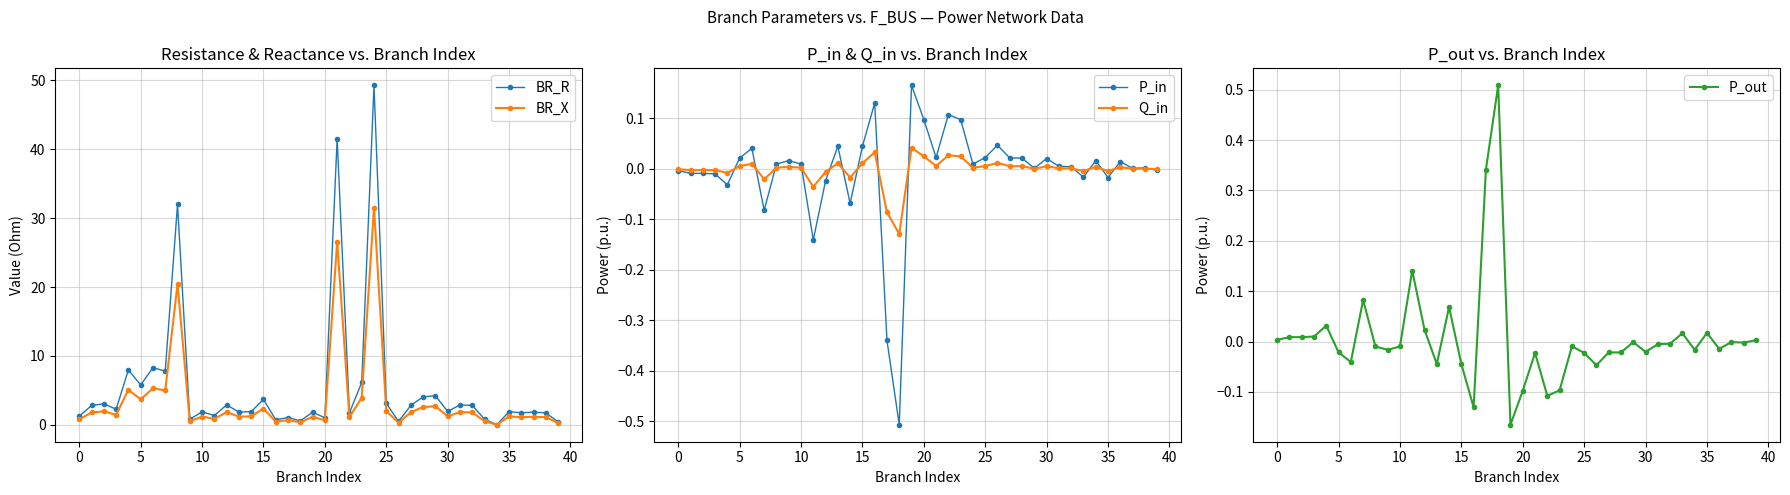

What is the difference between the second highest and minimum values in the Q_in series?

0.2